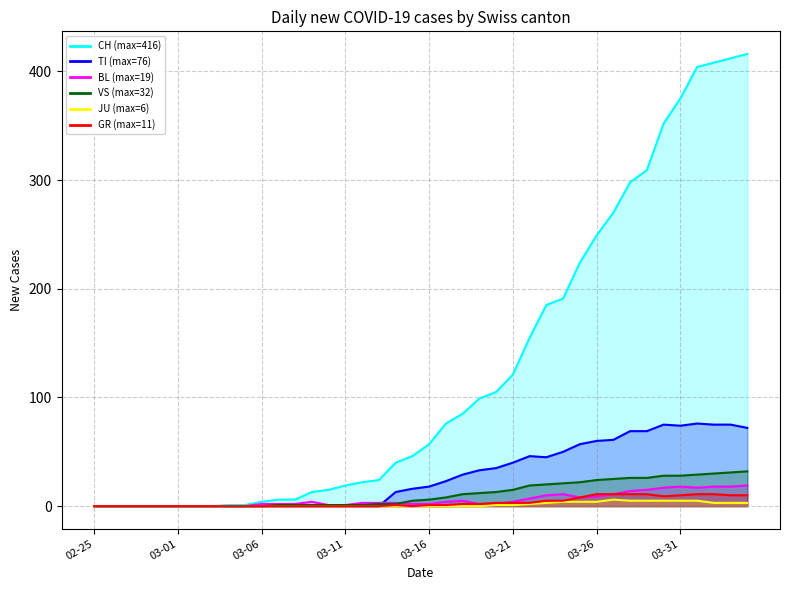

Does the chart display data point markers on the line(s)?

No